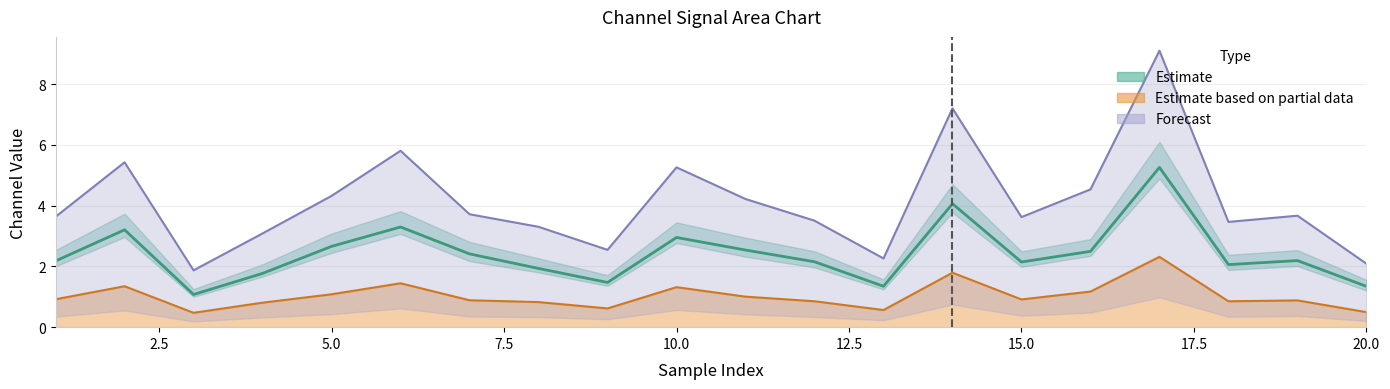

What is the value of the 2_channel point at the 9th from the left?

2.5